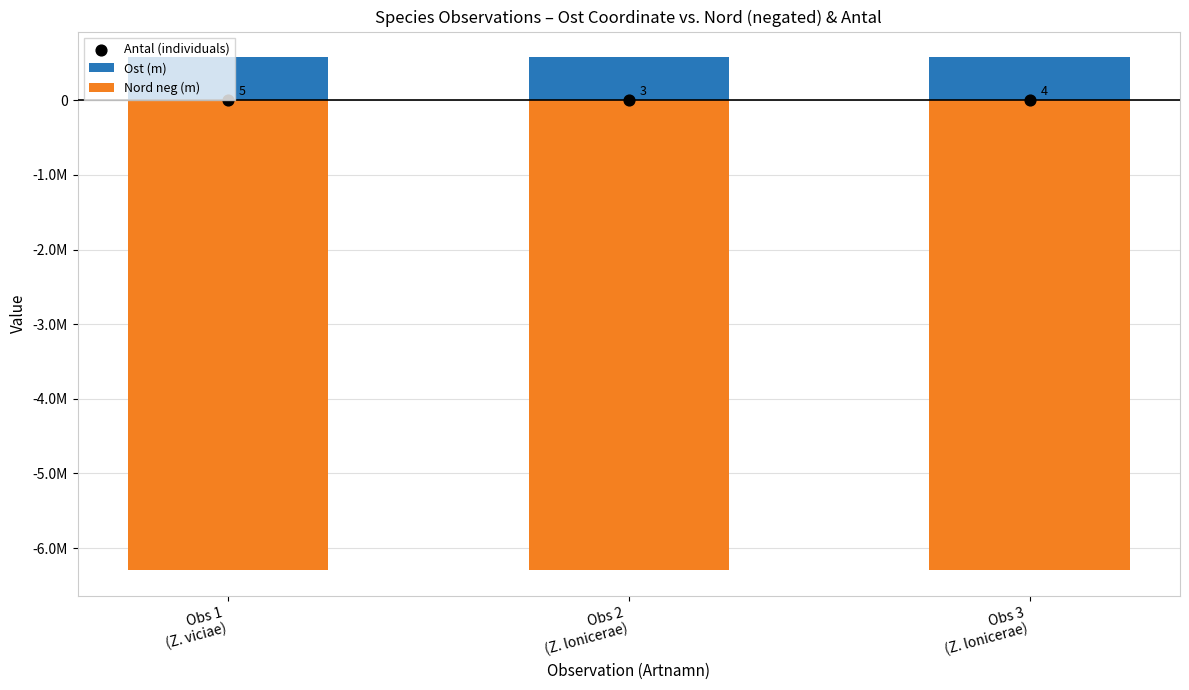

What are all the series names shown in the legend?

Ost (m), Nord neg (m), Antal (individuals)